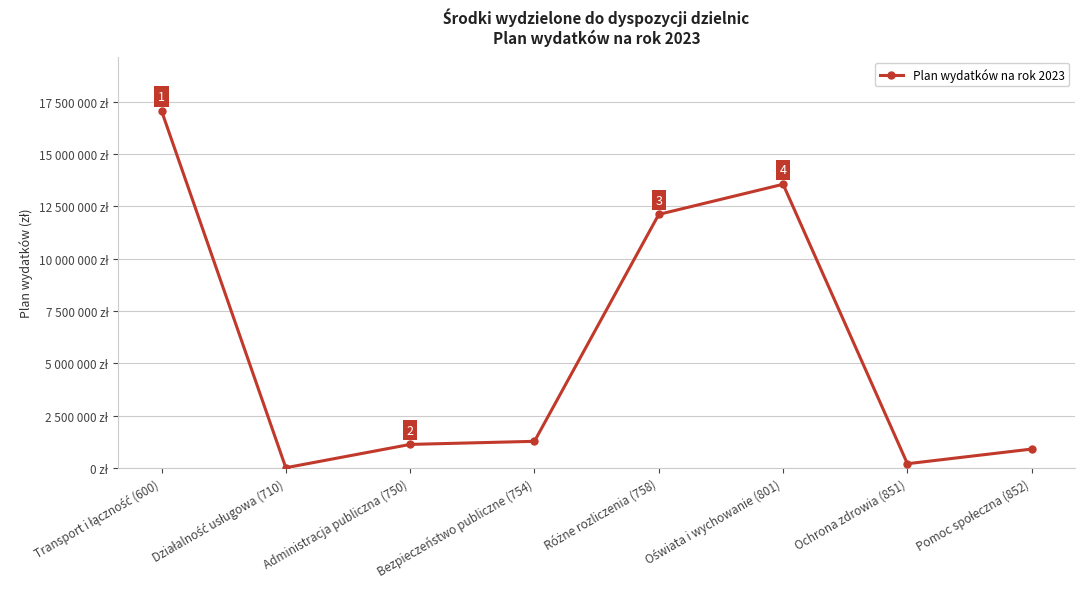

Does the chart have visible grid lines?

Yes